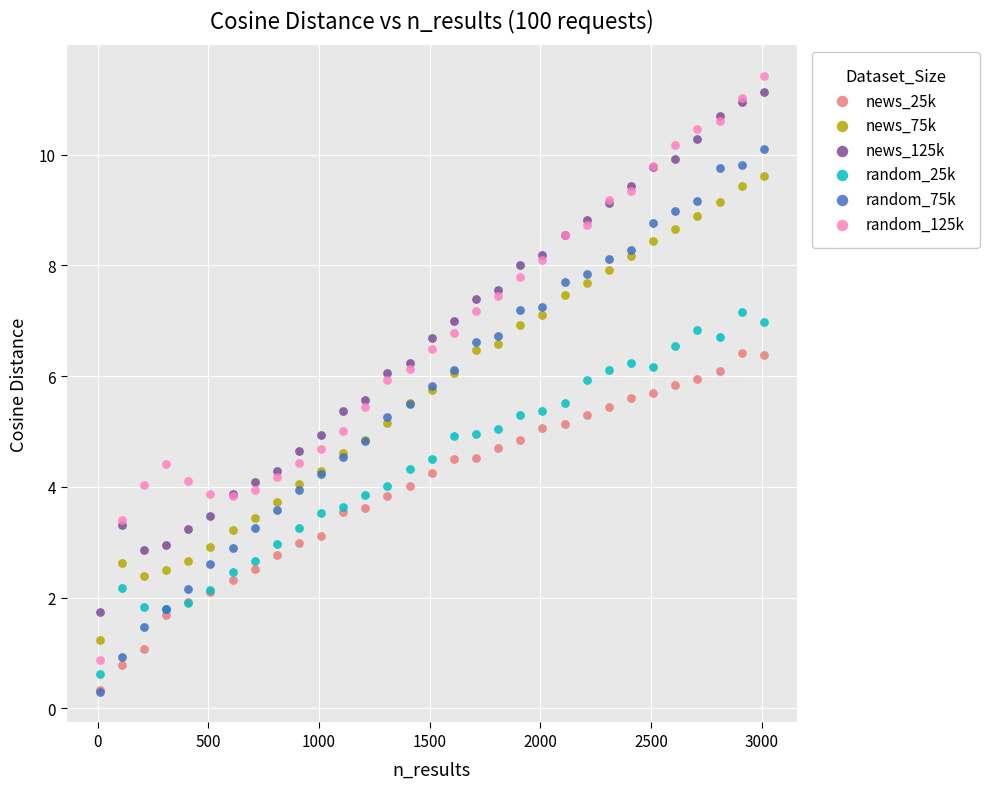

What are all the series names shown in the legend?

news_25k, news_75k, news_125k, random_25k, random_75k, random_125k